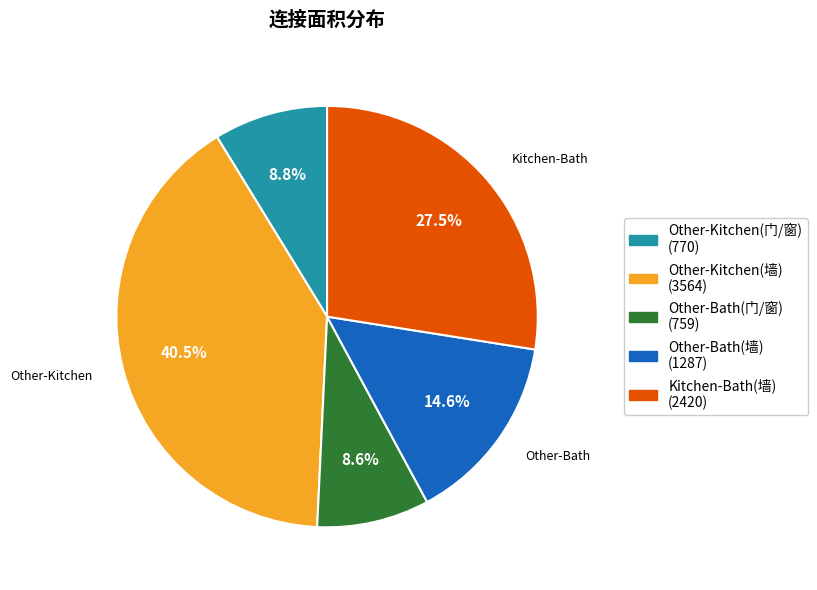

Which category has the biggest portion of the pie?

Other-Kitchen(墙) (3564)